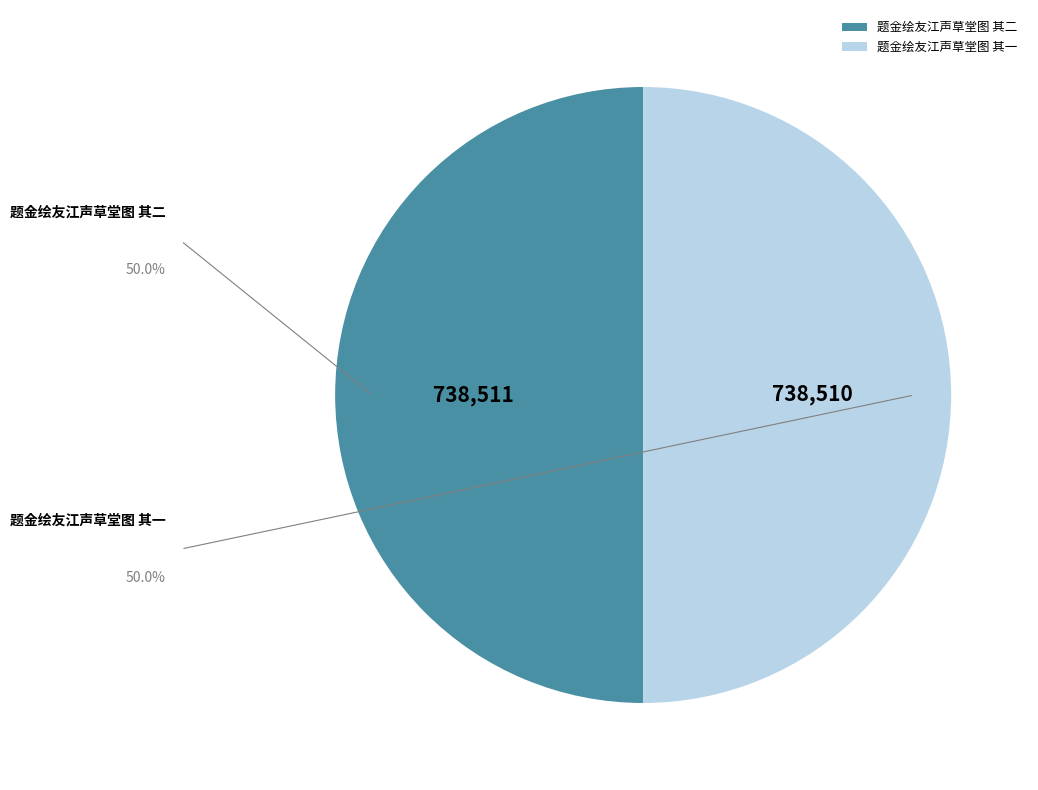

How many segments does this pie chart have?

2